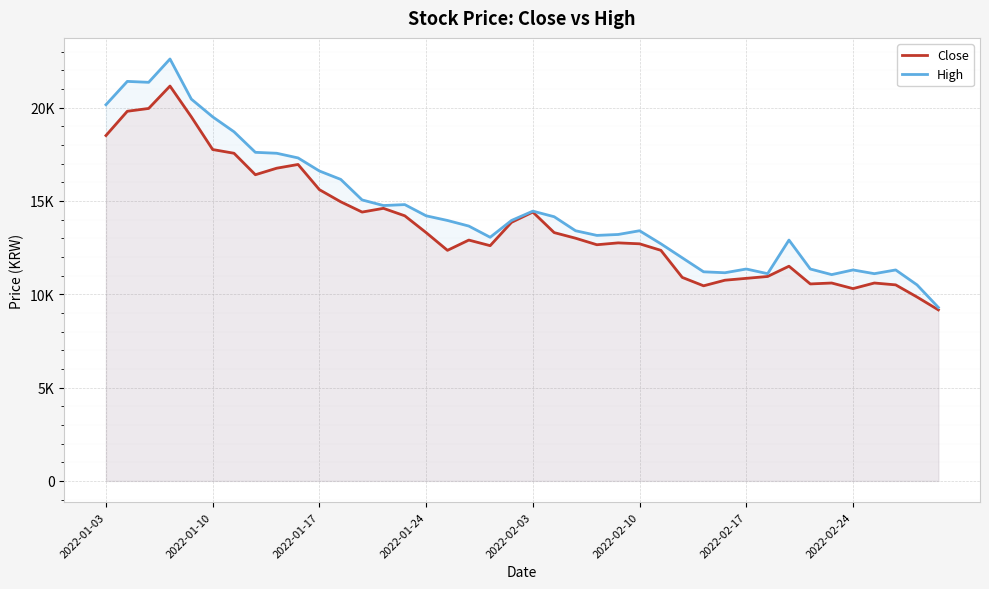

What is the difference between the High values at 36 and 20?

3350